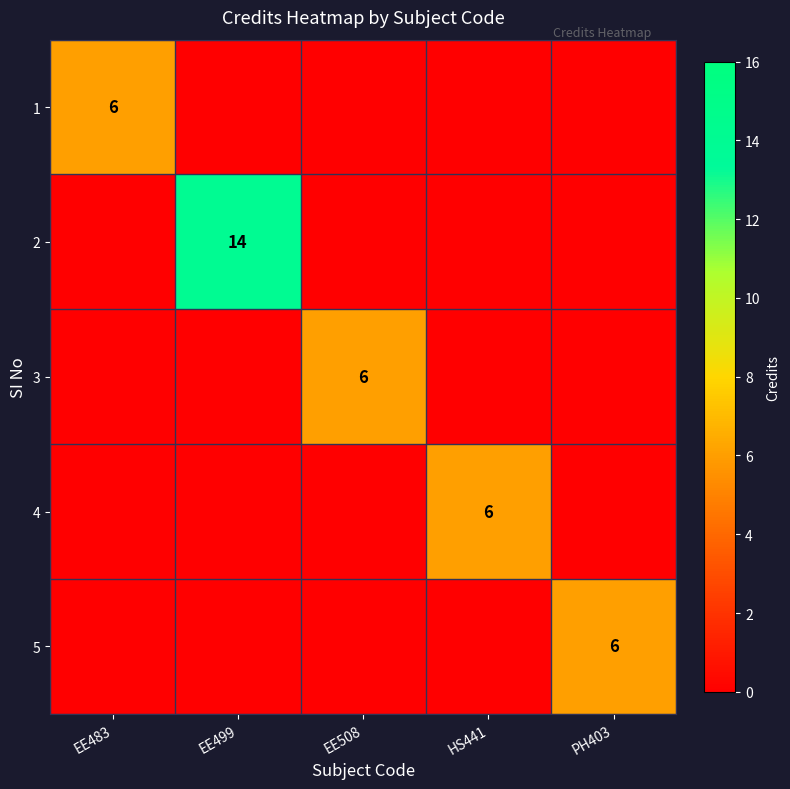

The value of 3 at EE508 is 10. True or false?

False